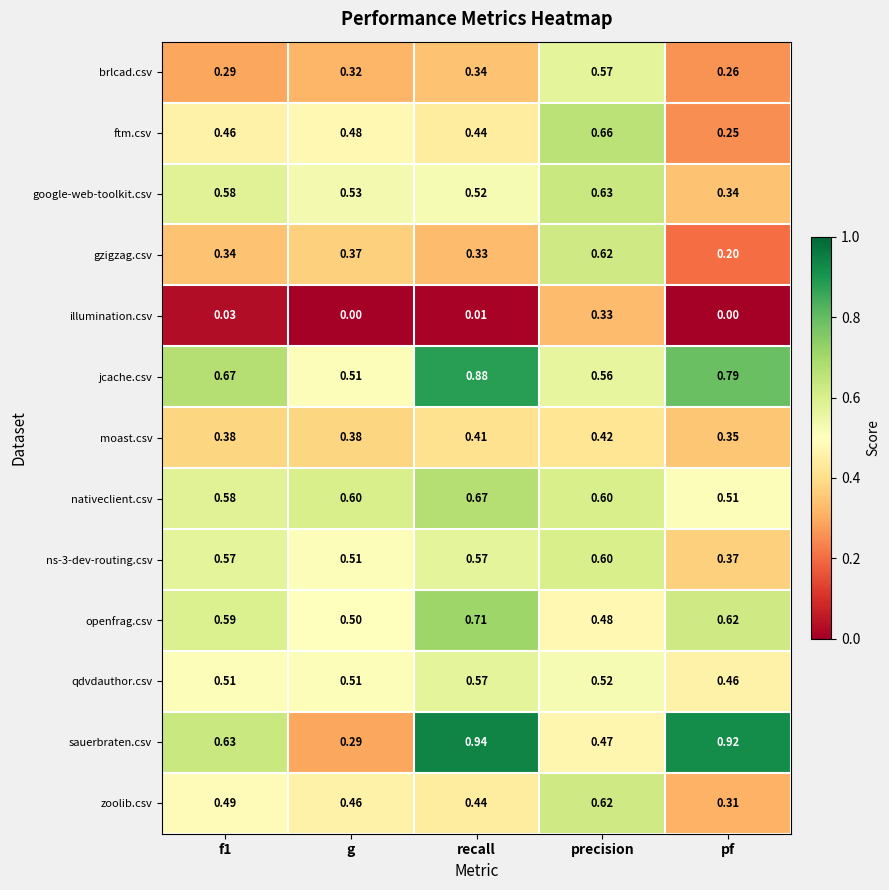

Which series changed the most between f1 and g?

sauerbraten.csv